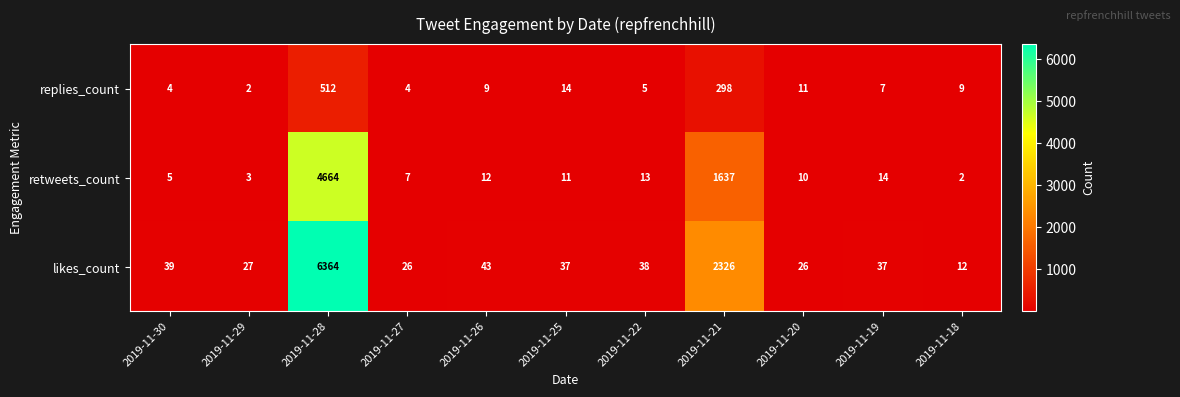

Is it true that replies_count equals 14 at 2019-11-18?

False